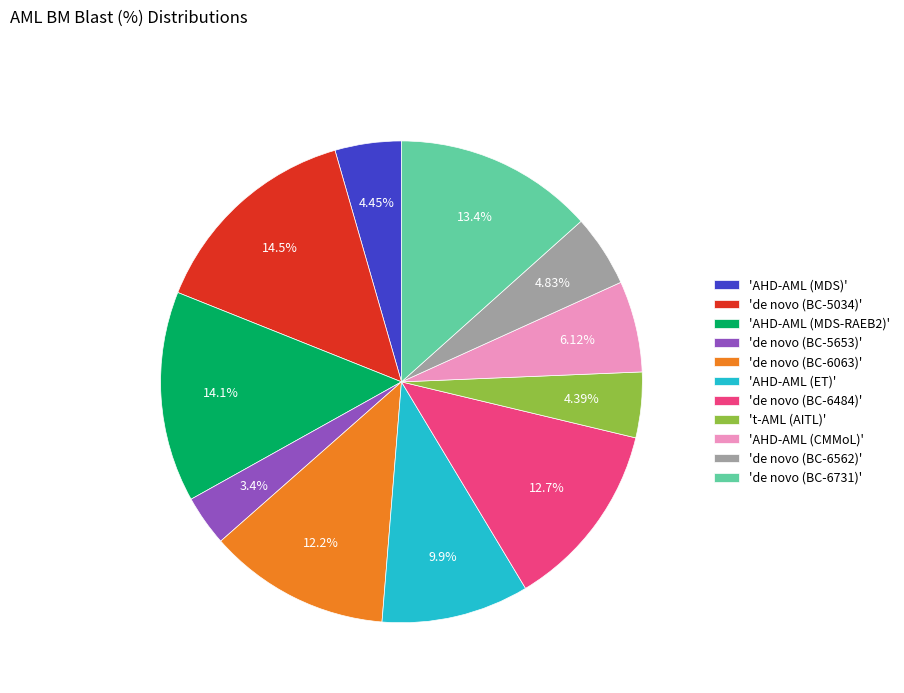

How many slices are in this pie chart?

11